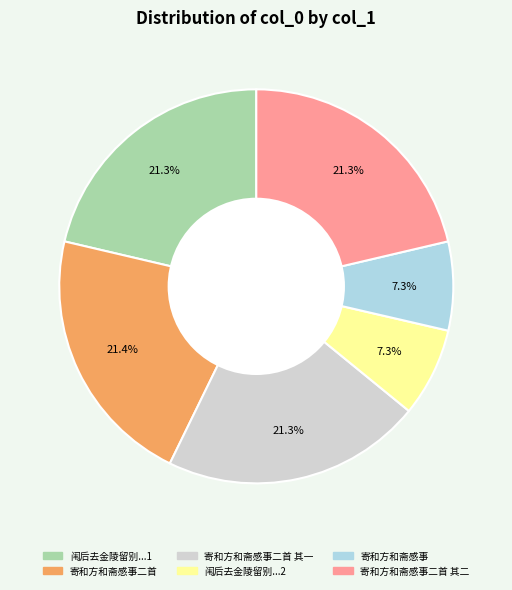

Is there a majority slice in this chart?

No